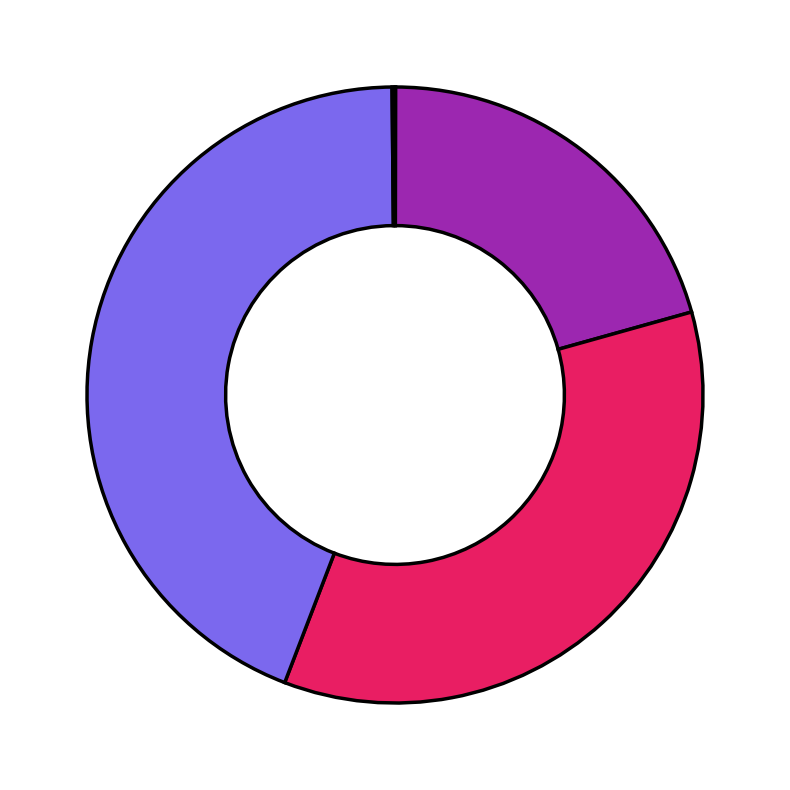

Is there a majority slice in this chart?

No